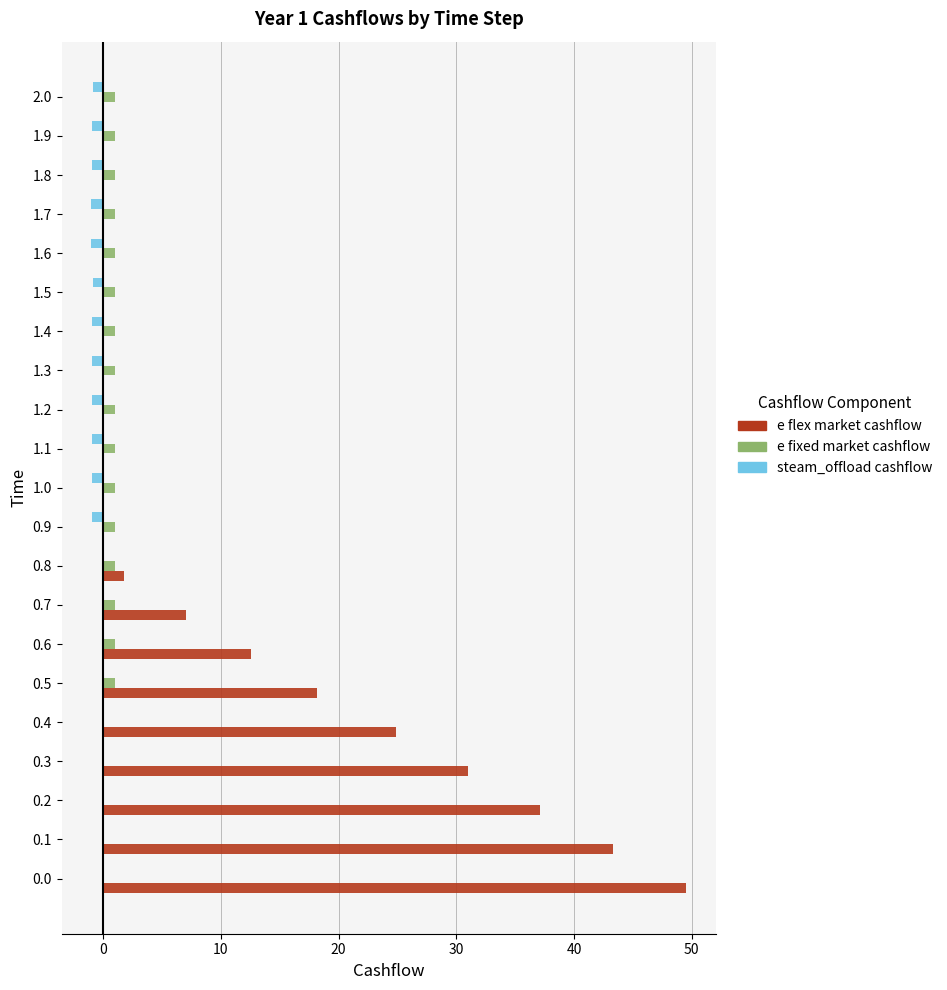

What is the sum of all e fixed market cashflow values?

16.0